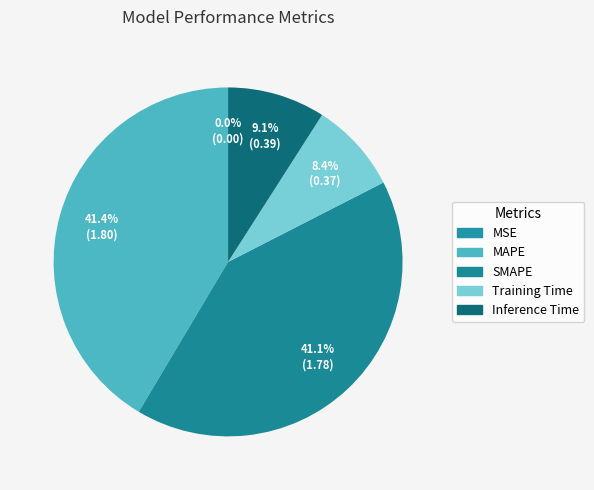

Does Inference Time represent more than half of the total?

No